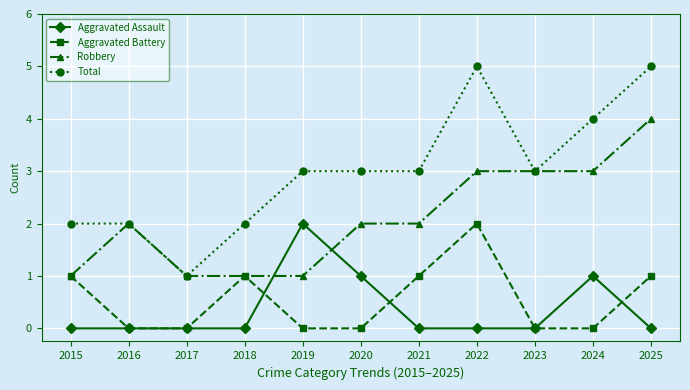

What is the sum of the Robbery values at 2021 and 2025?

6